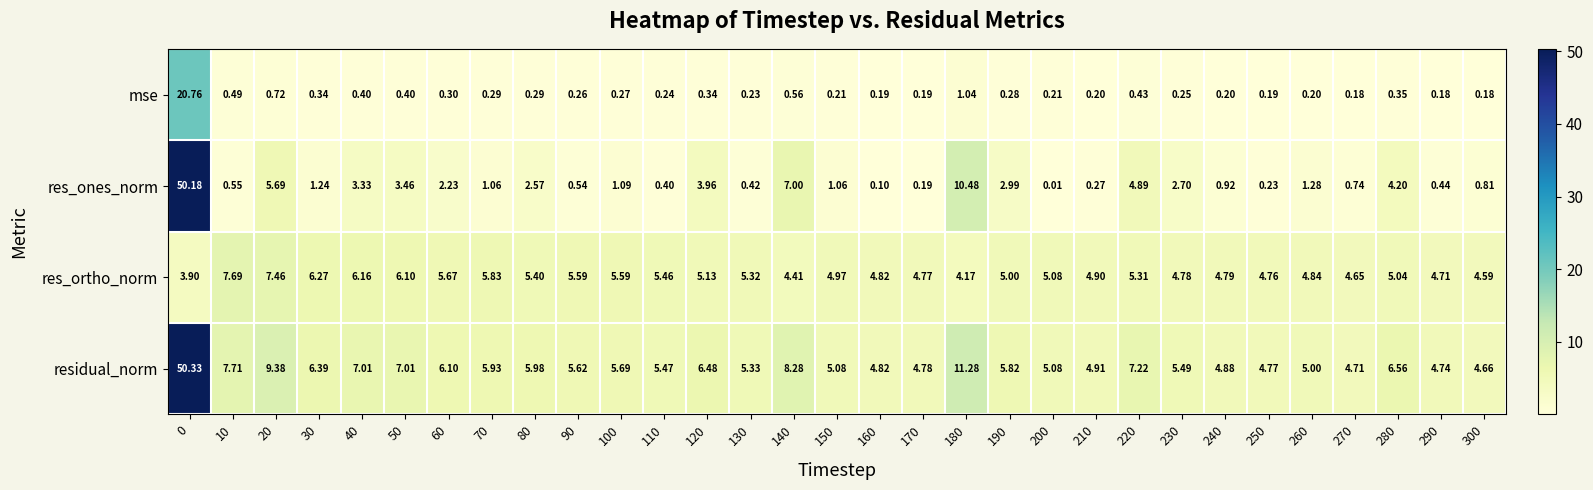

At how many categories does at least one series exceed 15?

1